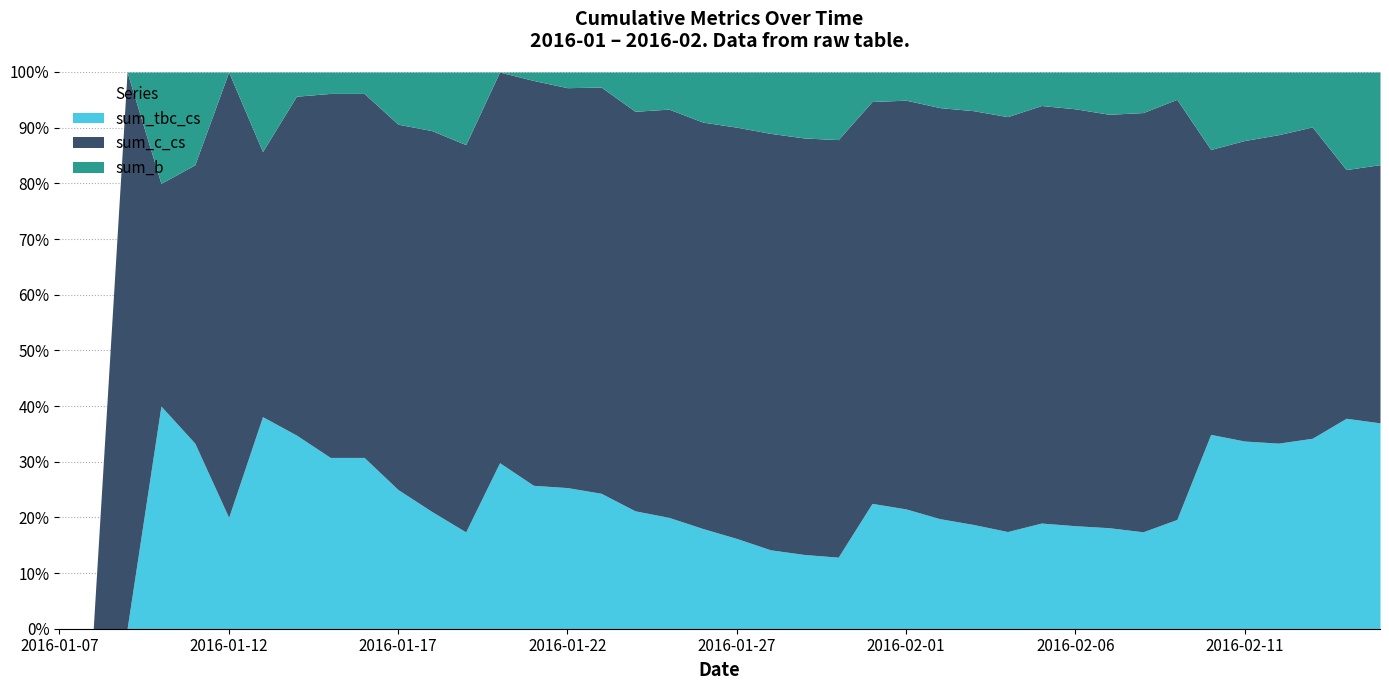

True or false: sum_c_cs and sum_tbc_cs intersect in this chart.

False